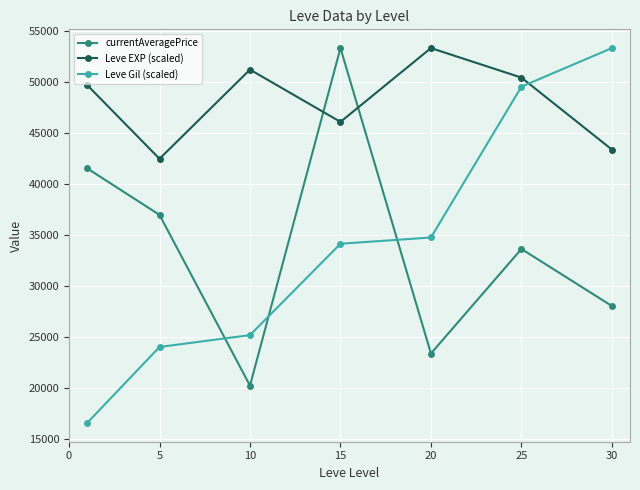

Which series has the widest spread of values?

Leve Gil (scaled)